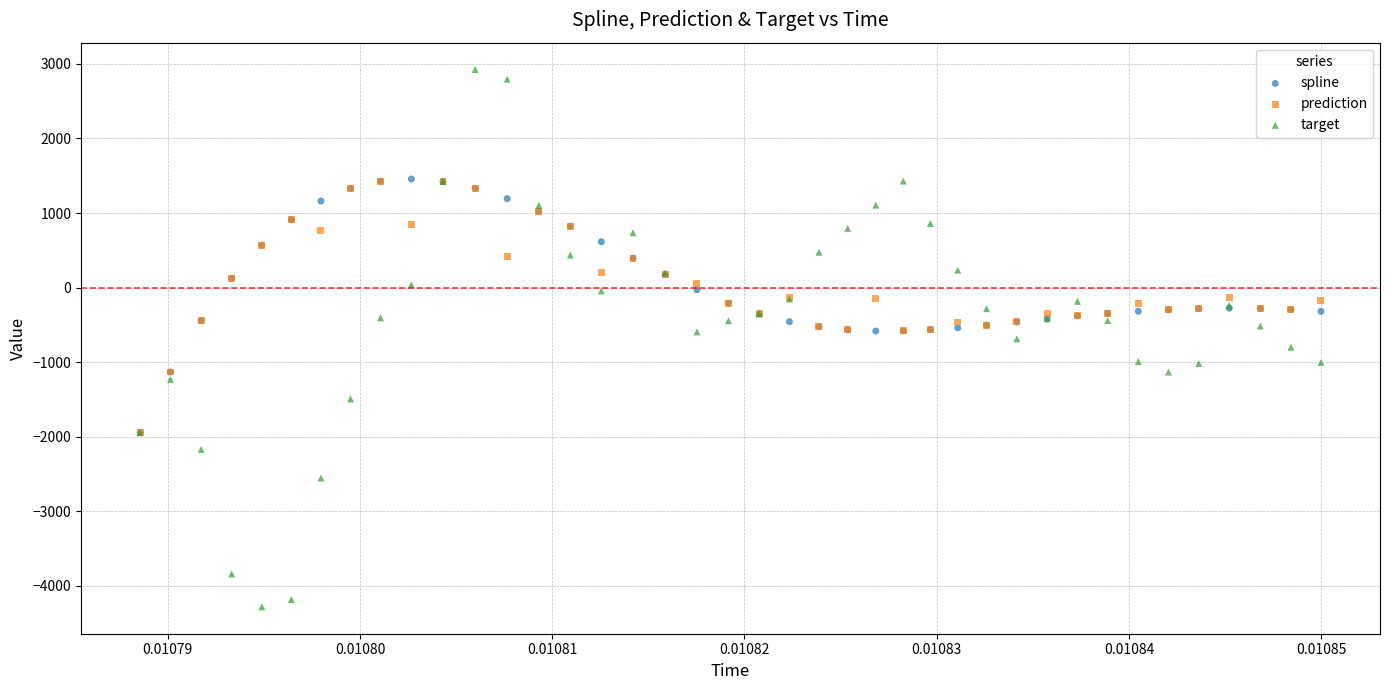

What are all the series names shown in the legend?

spline, prediction, target